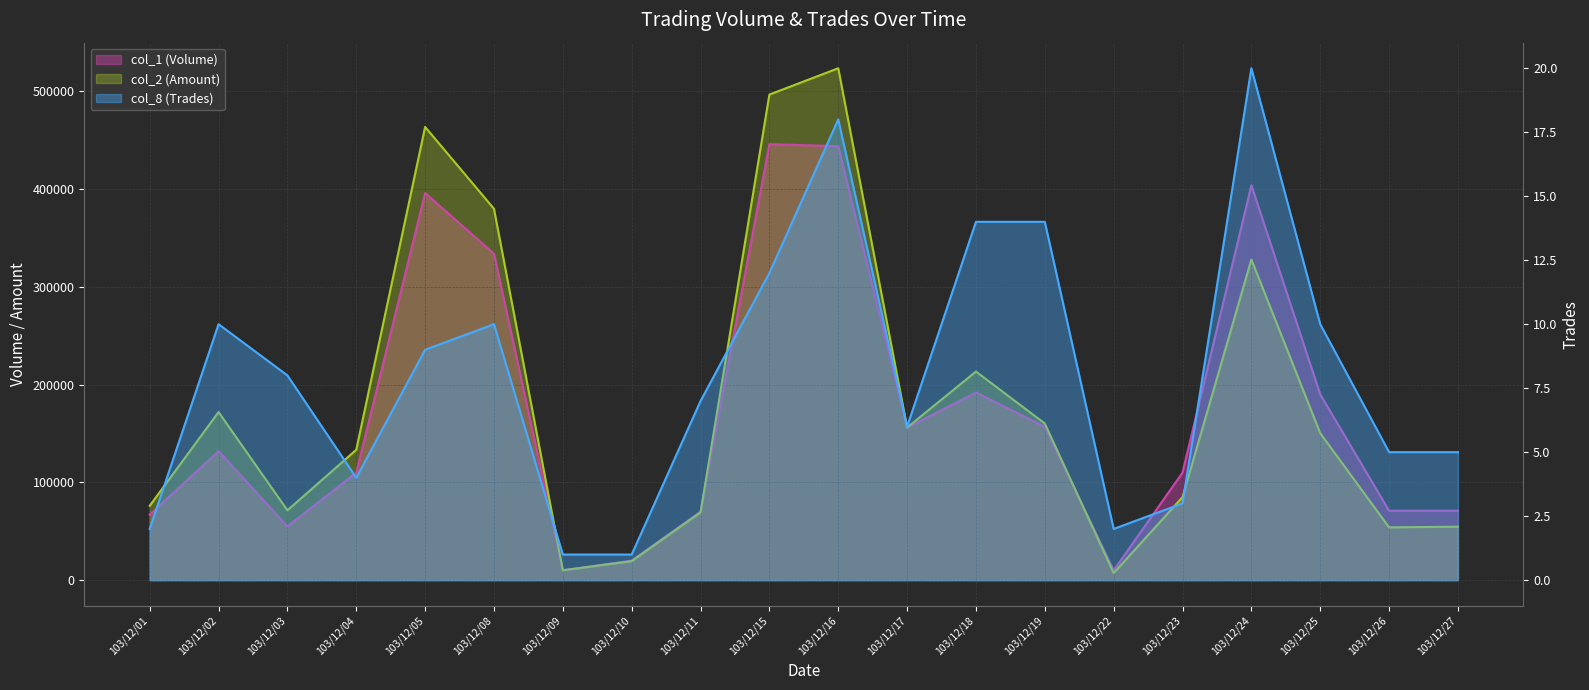

At which label is col_2 (Amount) closest to 265435?

103/12/18